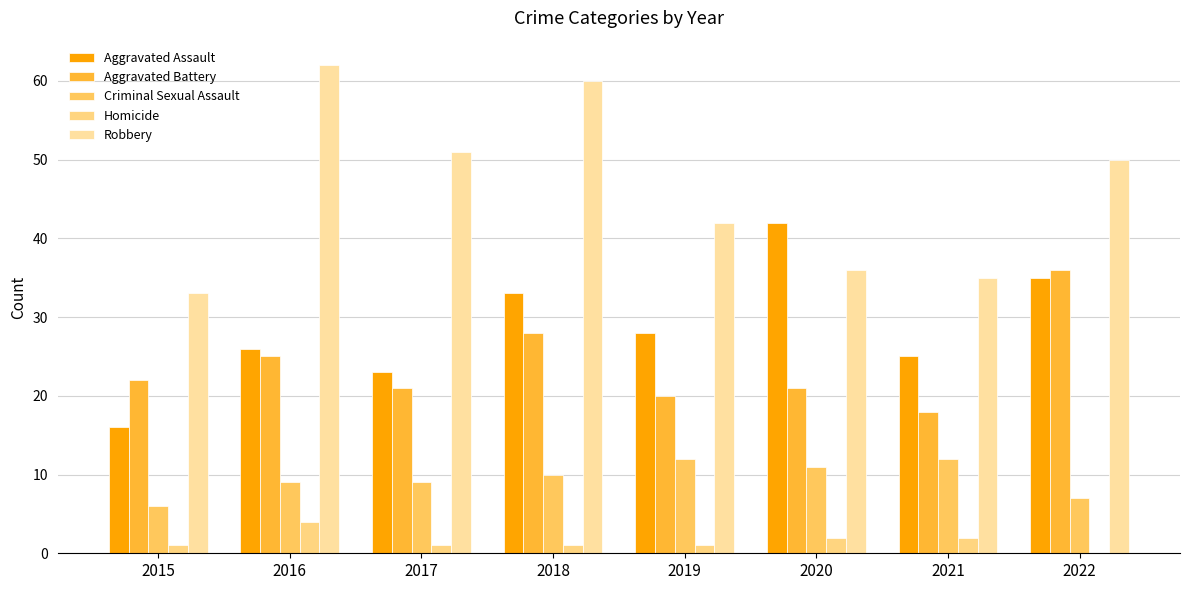

Which series has the largest total across all categories?

Robbery